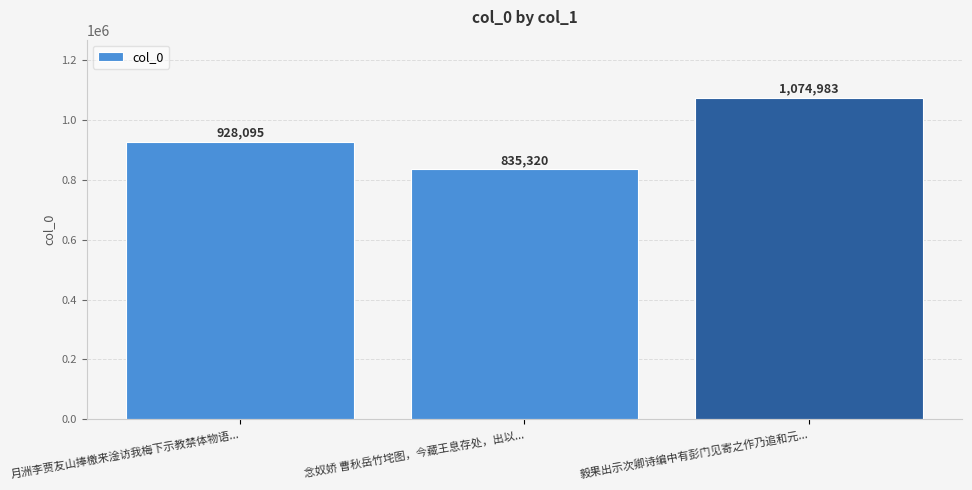

What is the sum of the values at 月洲李贾友山捧檄来淦访我梅下示教禁体物语... and 毅果出示次卿诗编中有彭门见寄之作乃追和元...?

2003078